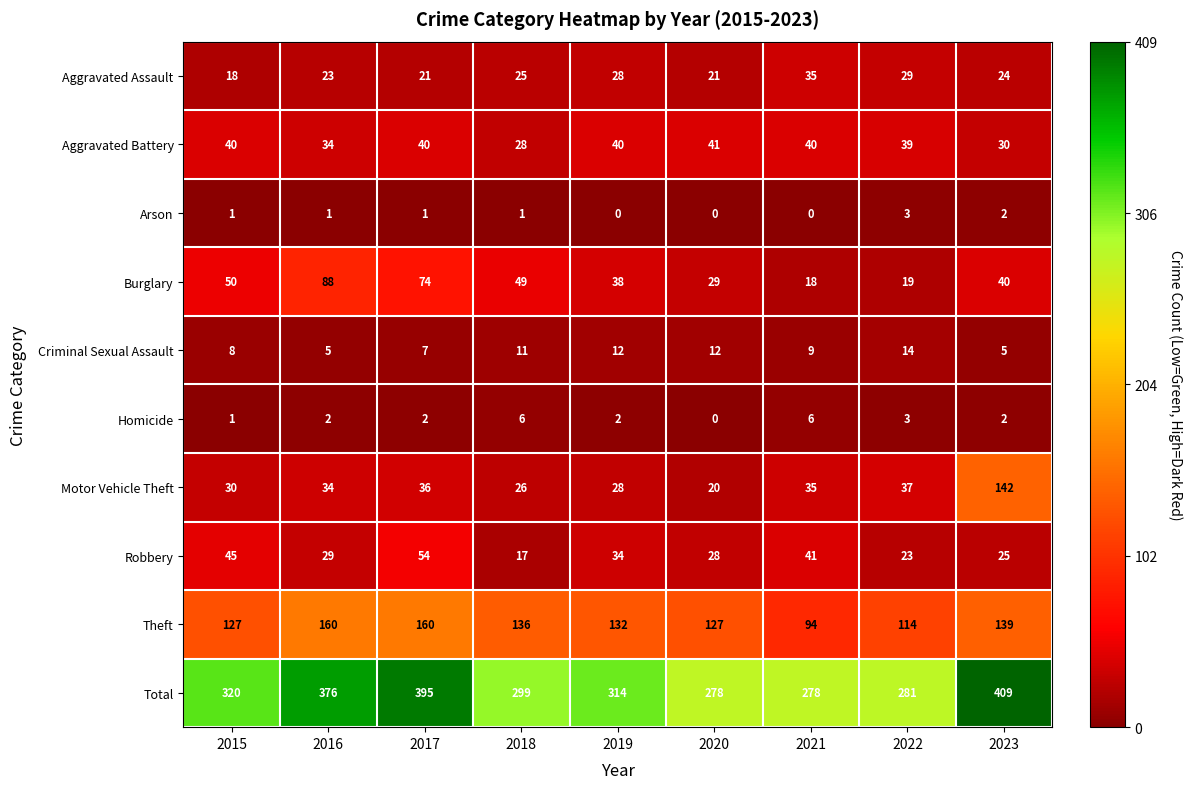

What is the difference between the second highest and second lowest values in the Motor Vehicle Theft series?

11